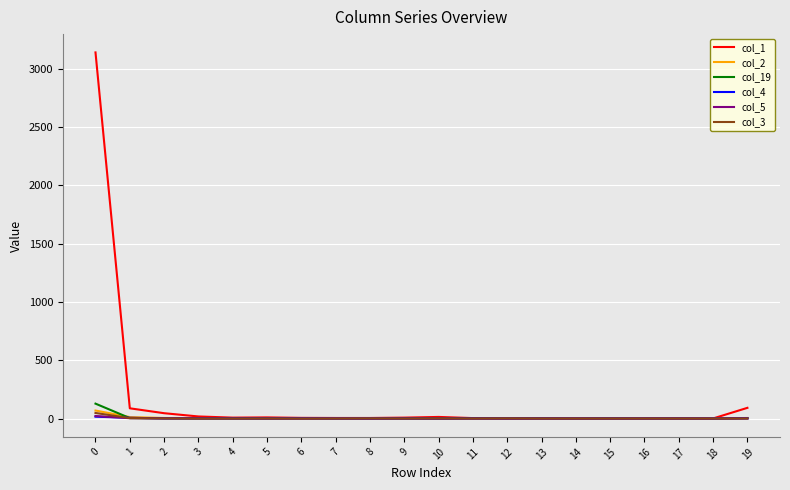

Which series has the largest total across all categories?

col_1